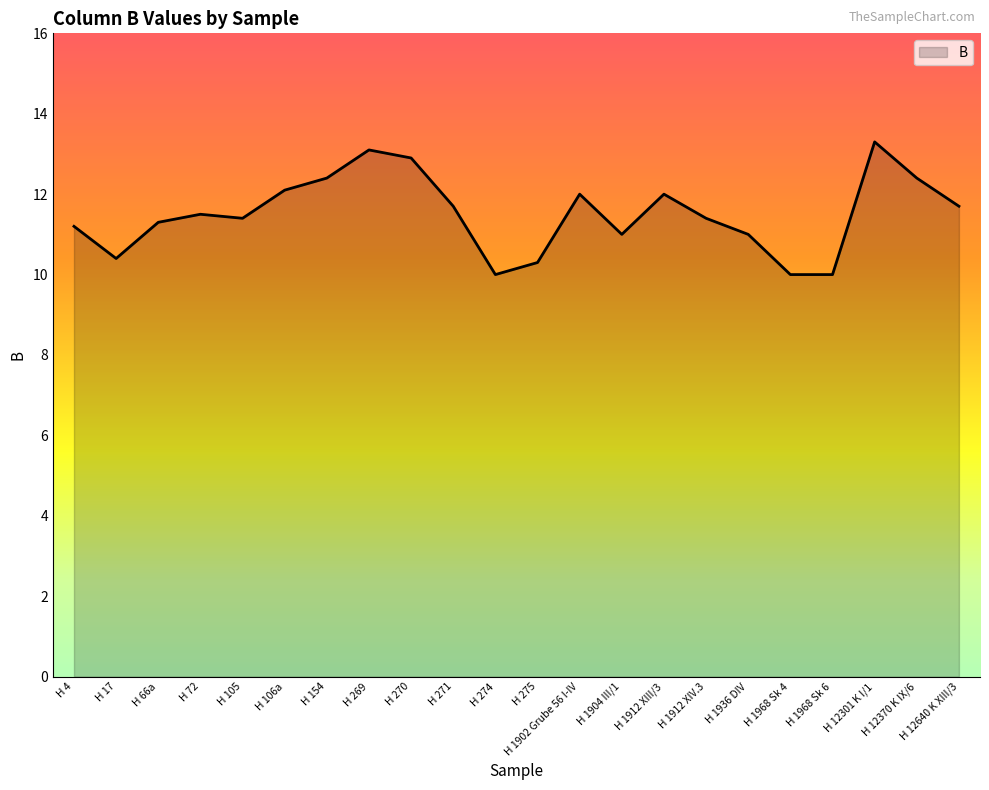

Where is the first local minimum?

H 17